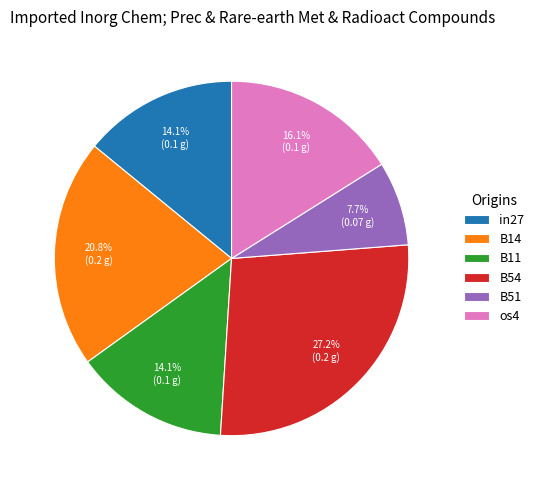

Between B51 and B14, which is larger?

B14